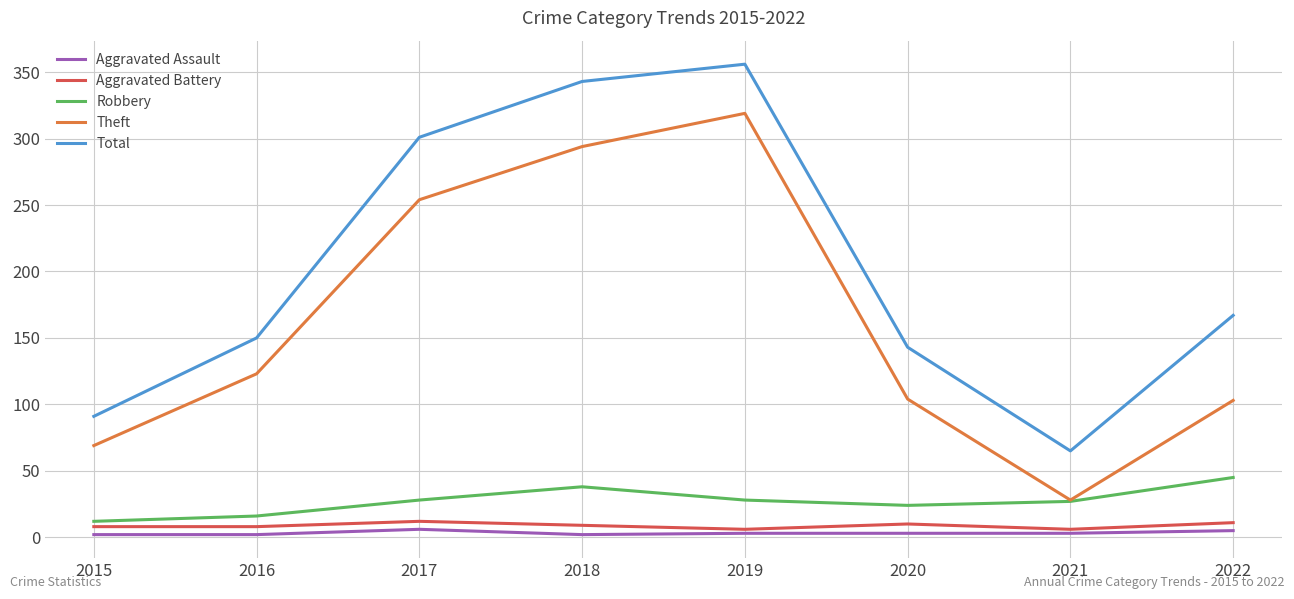

List the labels in order of Total value, smallest first.

2021, 2015, 2020, 2016, 2022, 2017, 2018, 2019